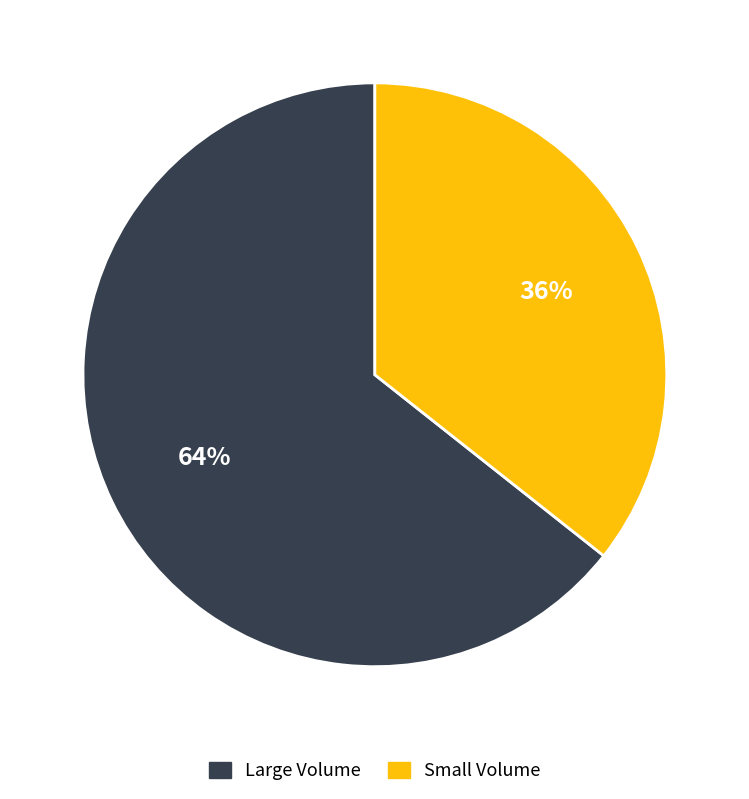

Is there a majority slice in this chart?

Yes